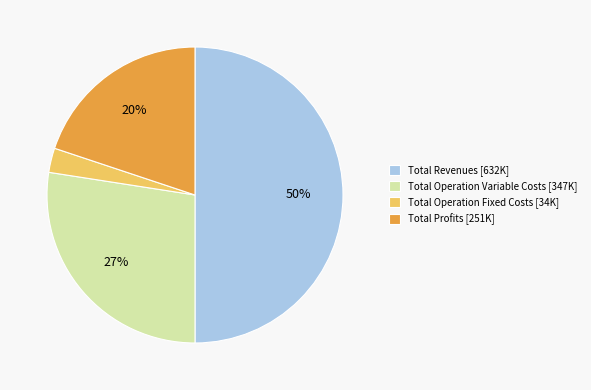

Does Total Profits [251K] represent more than half of the total?

No